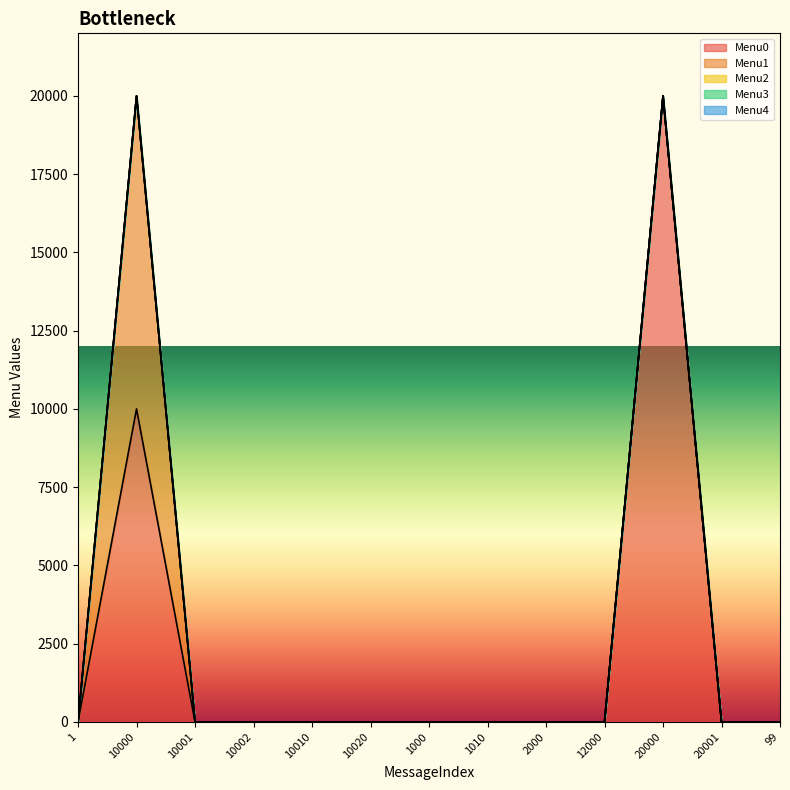

Is the value of Menu0 at 10020 greater than the value of Menu4 at 2000?

No